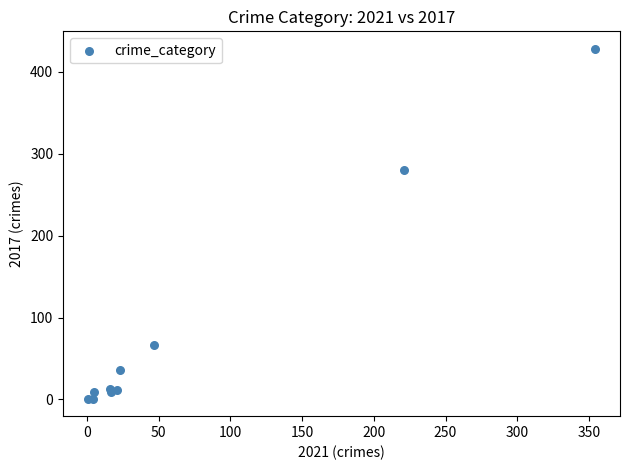

What Y value in the scatter plot is closest to 214?

280